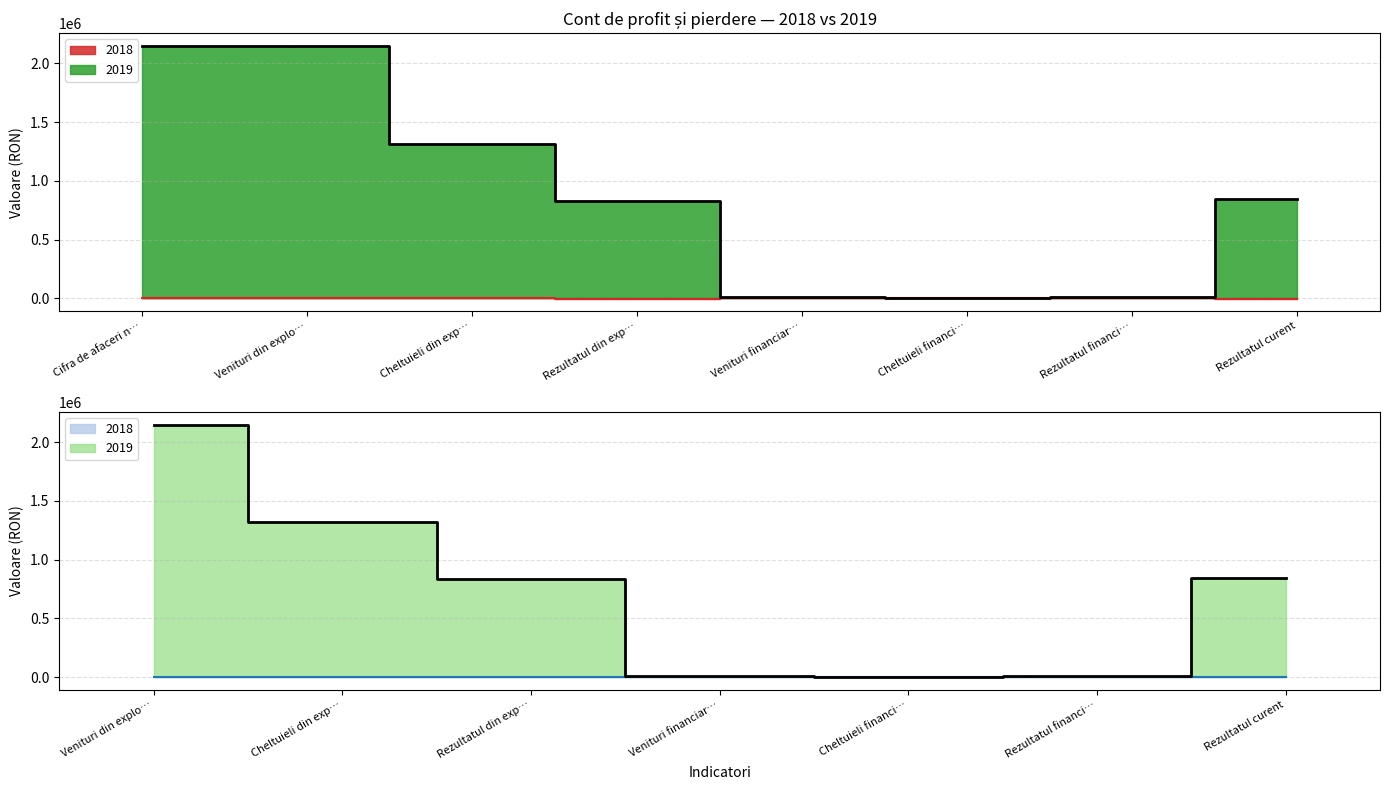

What is the difference between the maximum and minimum values in the 2018 series?

1434